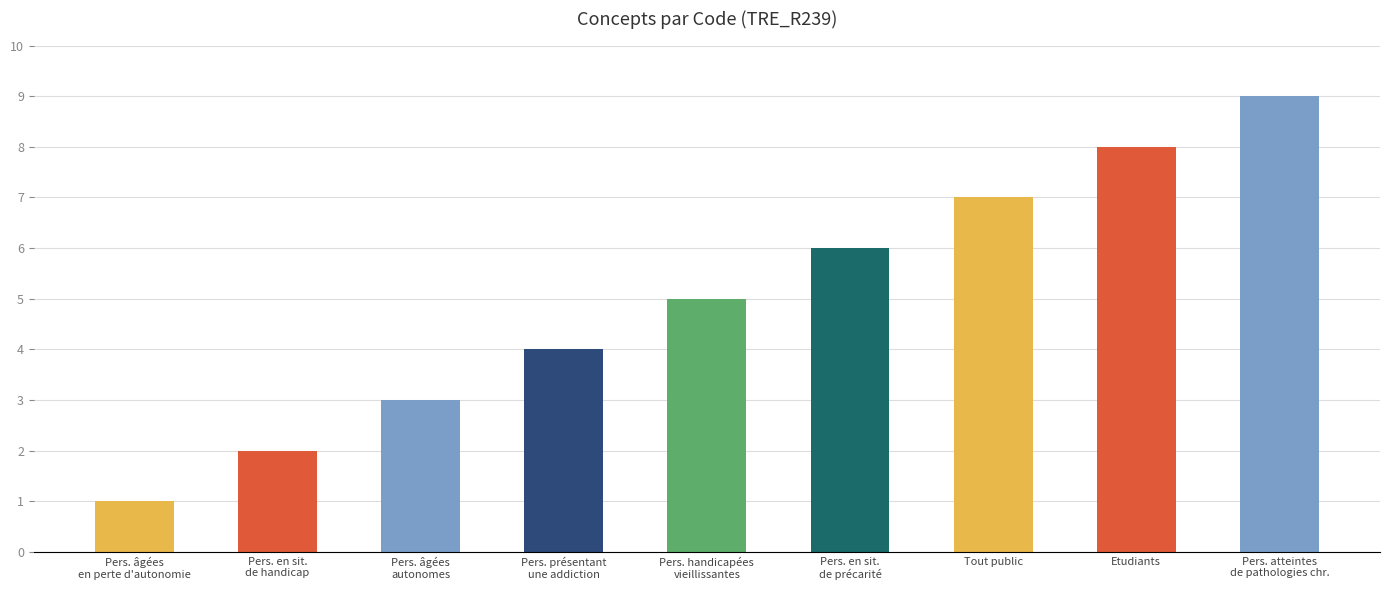

Which label corresponds to the largest value in the chart?

Personnes atteintes de pathologies chroniques